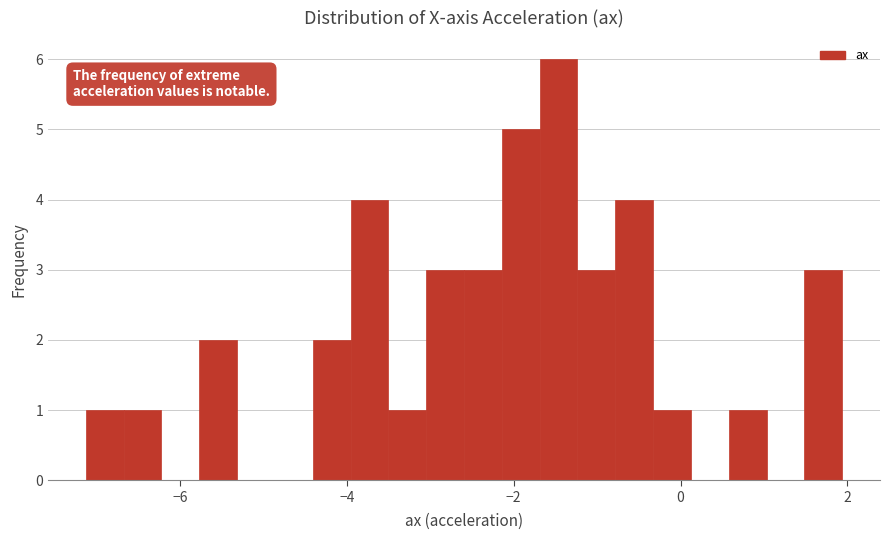

Around what value on the x-axis is the tallest bar? Give the approximate position of its centre, as read against the axis.

-1.4